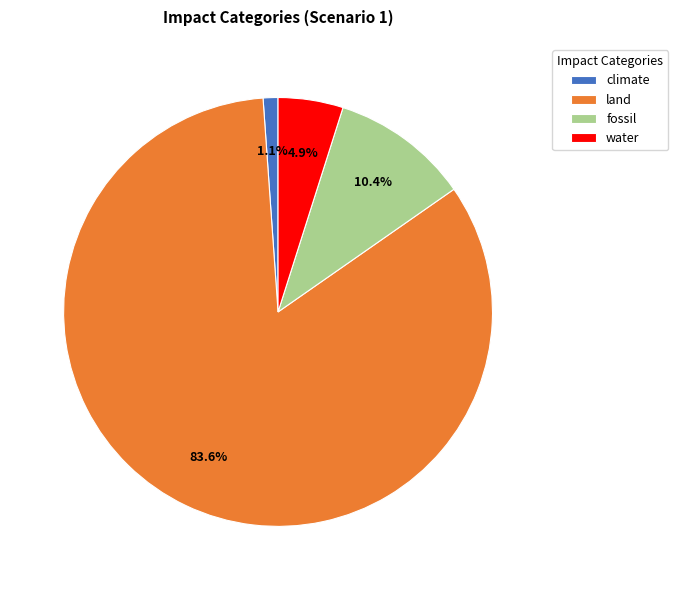

Combined, do fossil and climate account for over 50%?

No